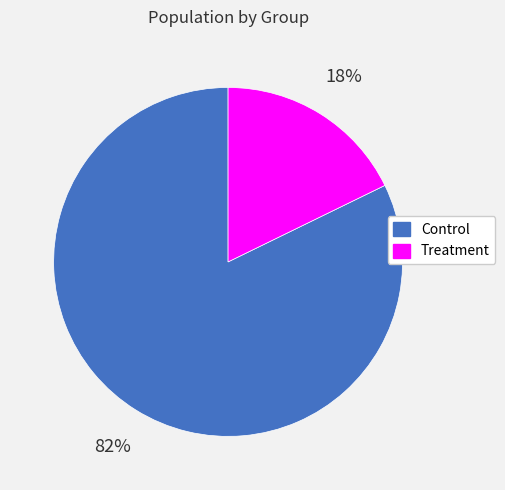

True or false: Control accounts for 82% of the total.

True